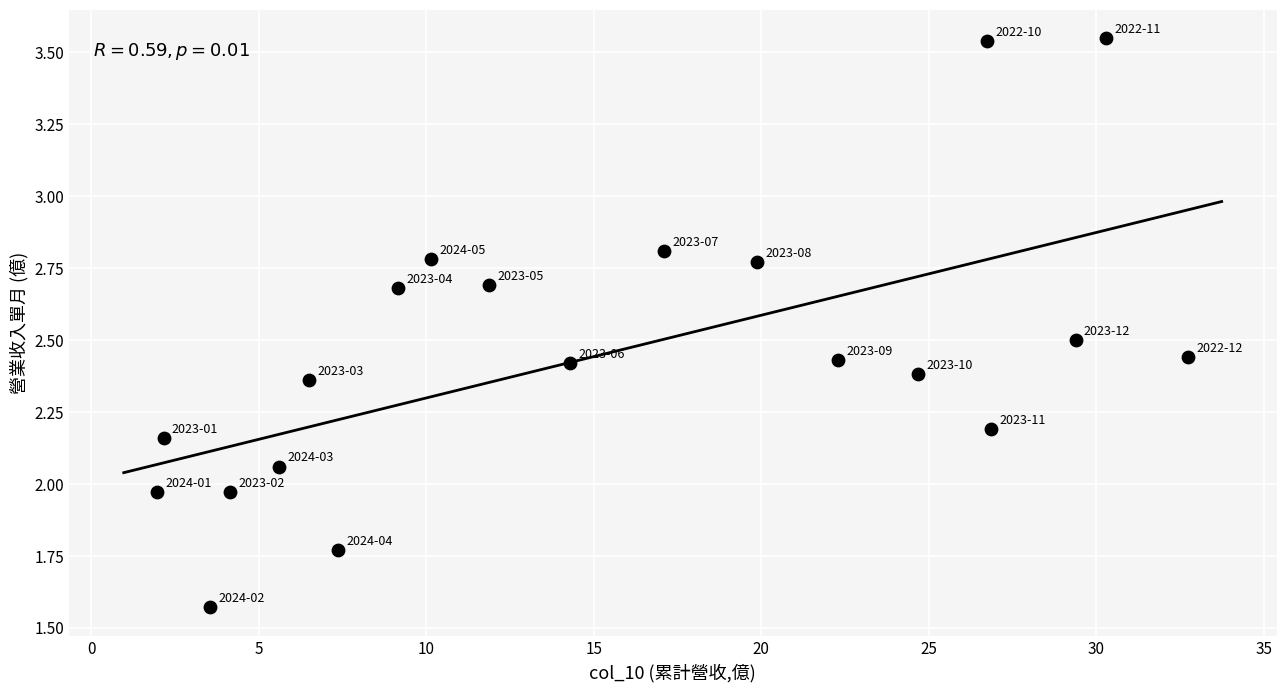

What is the range of X values (max minus min)?

30.8